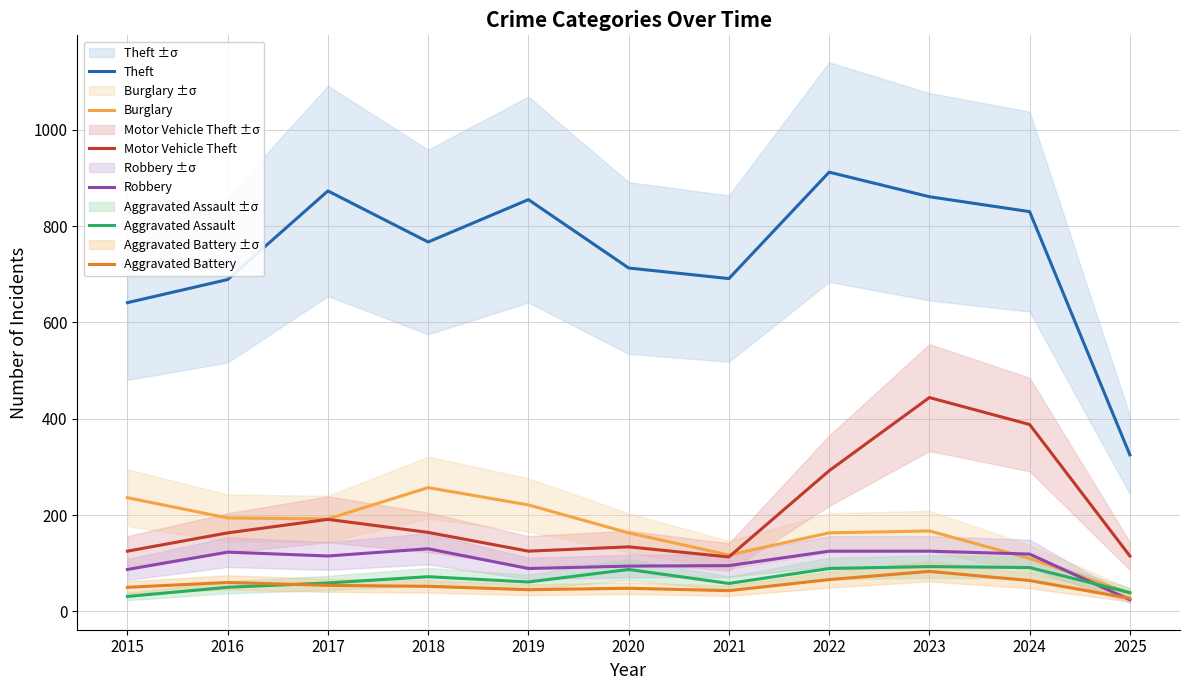

What is the lowest value of the Motor Vehicle Theft series?

113